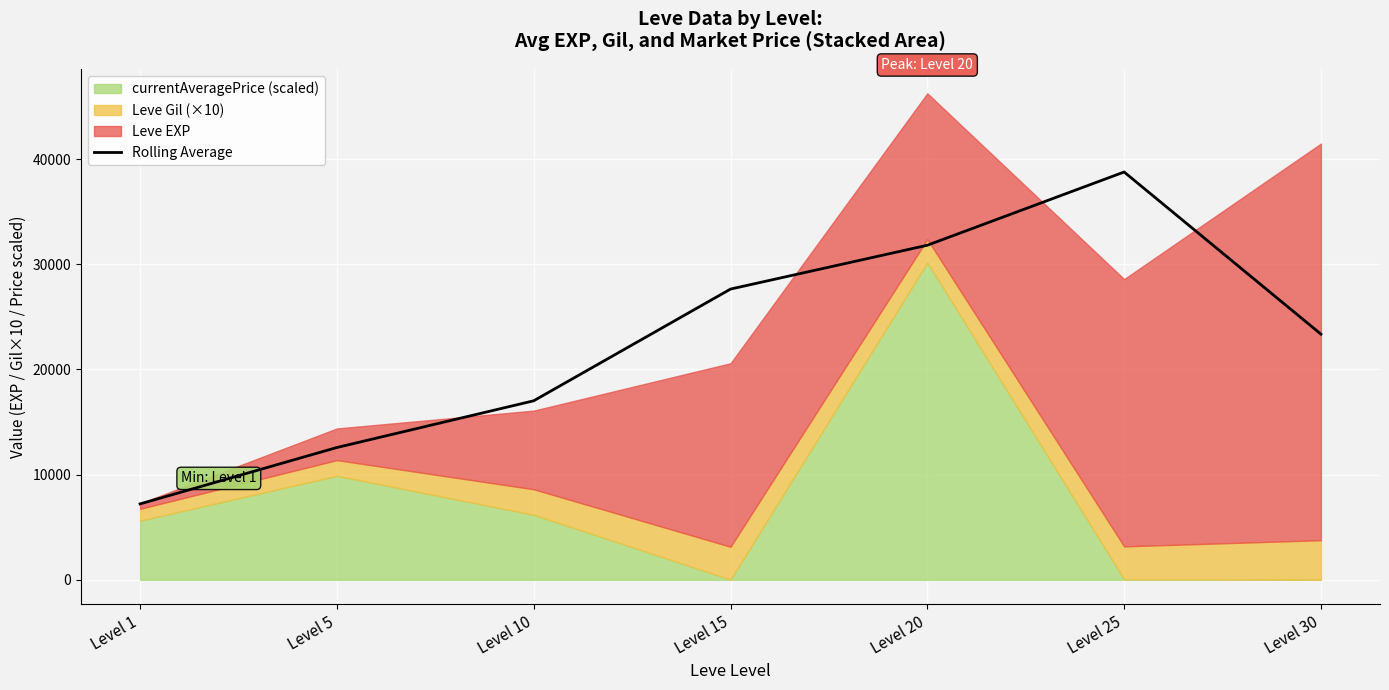

What is the minimum value shown in the chart?

7217.3